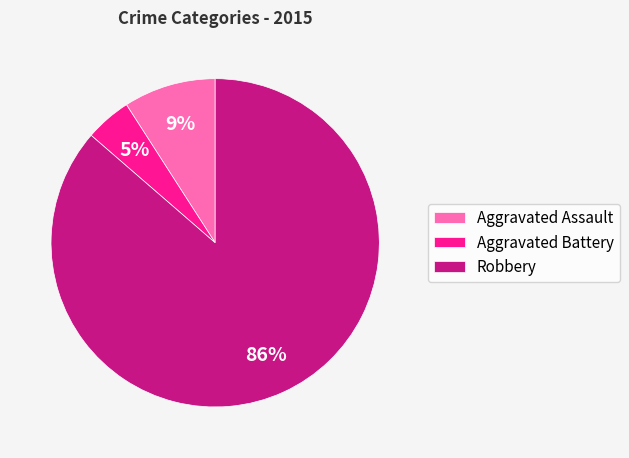

How many slices are in this pie chart?

3